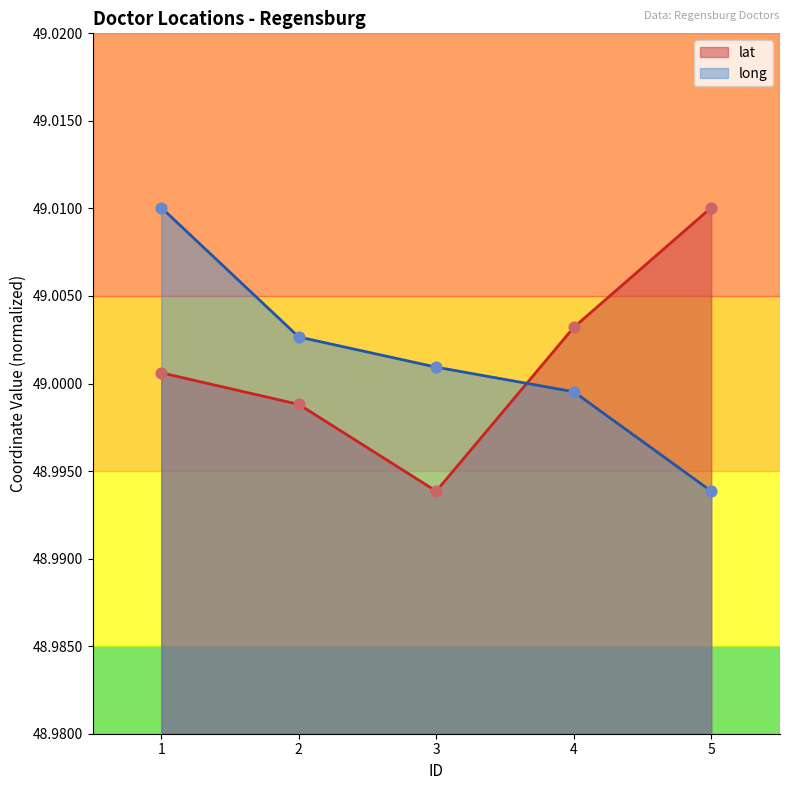

What is the total value across all series at 2?

98.0